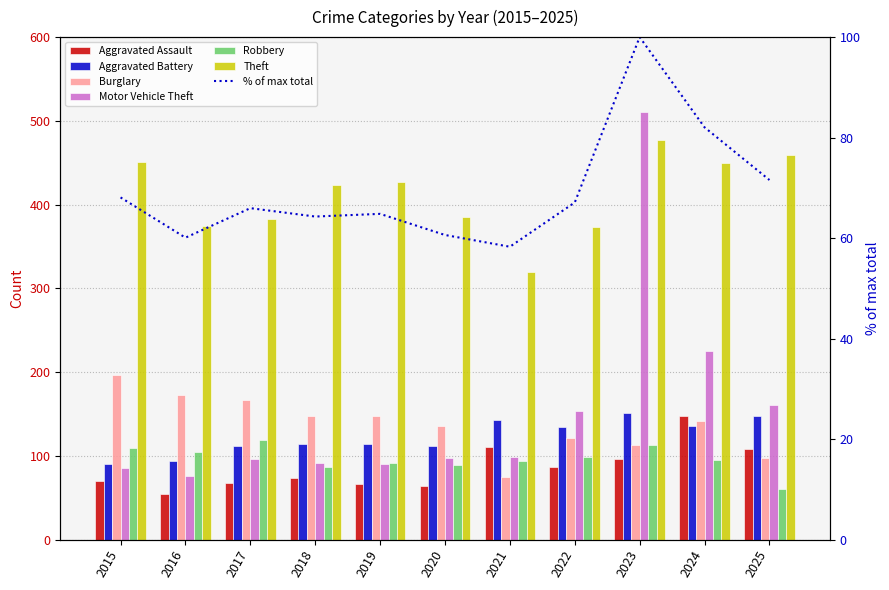

Is it true that Aggravated Assault equals 70 at 2015?

True